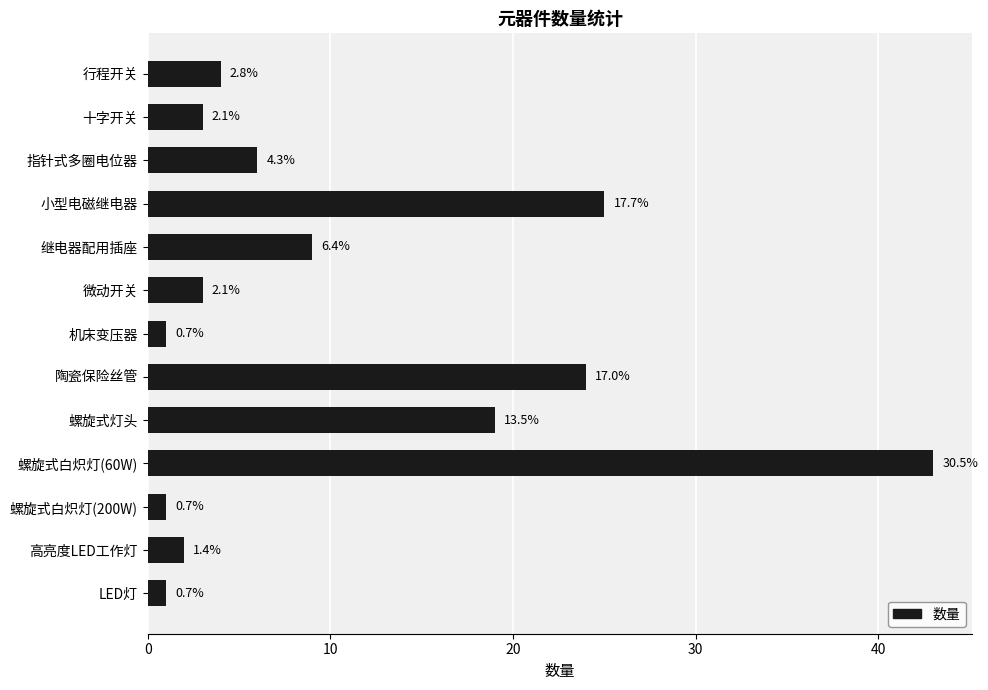

How many bars are there in total?

13